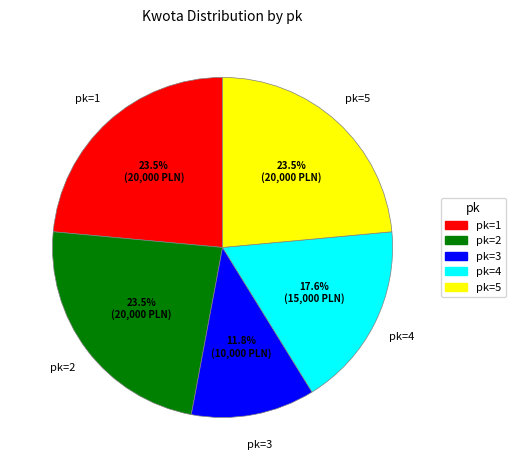

Is there any slice that represents more than half of the pie?

No